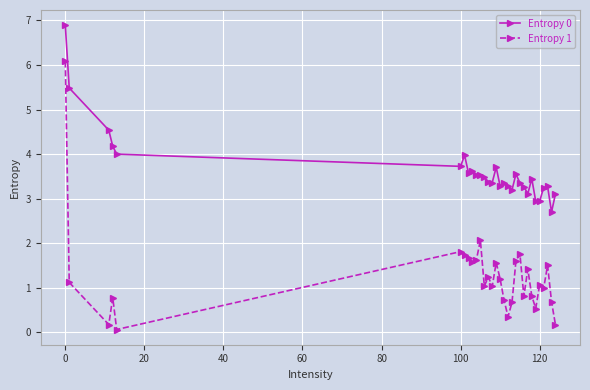

What is the maximum value for Entropy 0?

6.9